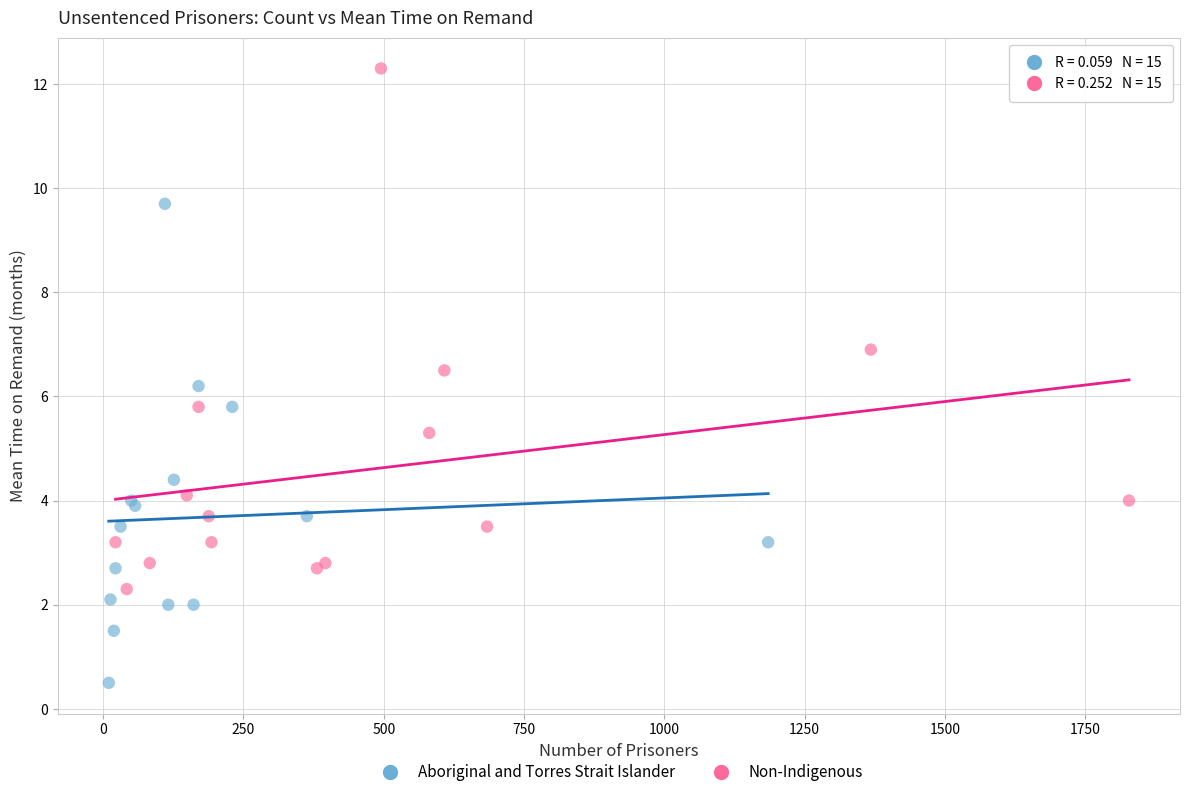

Which series contains the lowest Y value?

Aboriginal and Torres Strait Islander